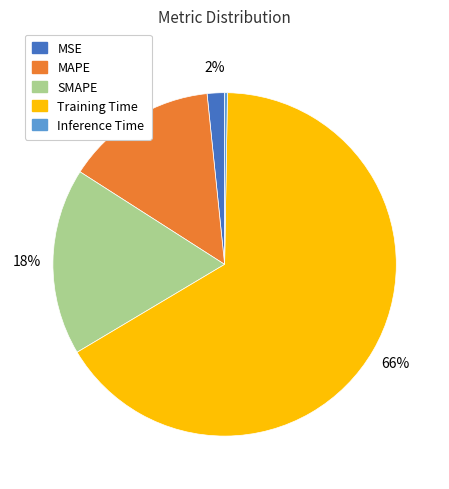

Which slice is the largest?

Training Time